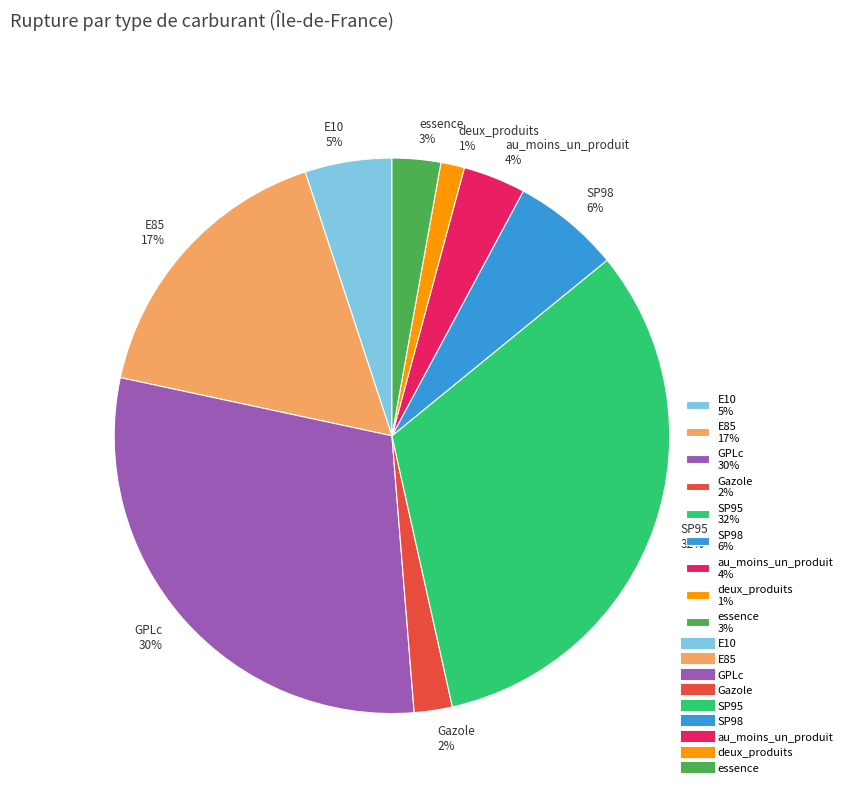

Which category has the biggest portion of the pie?

SP95